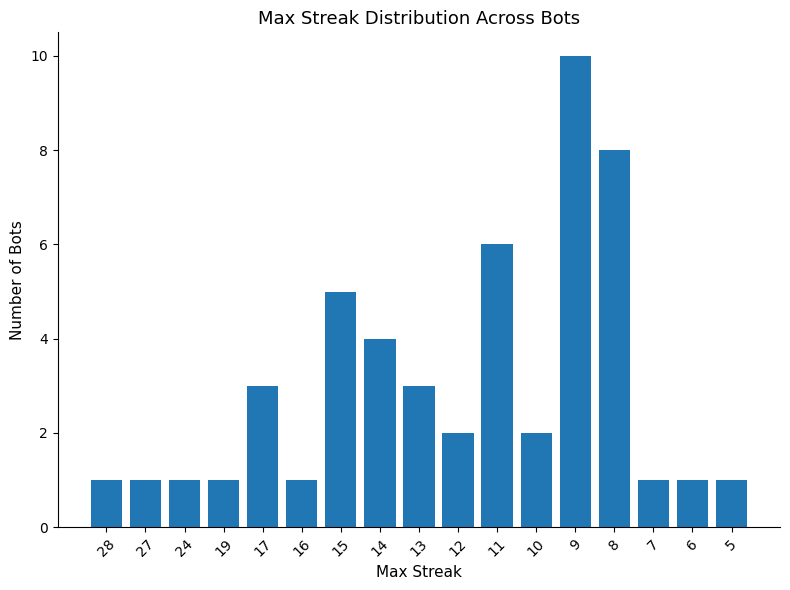

How many distinct data groups are displayed?

1